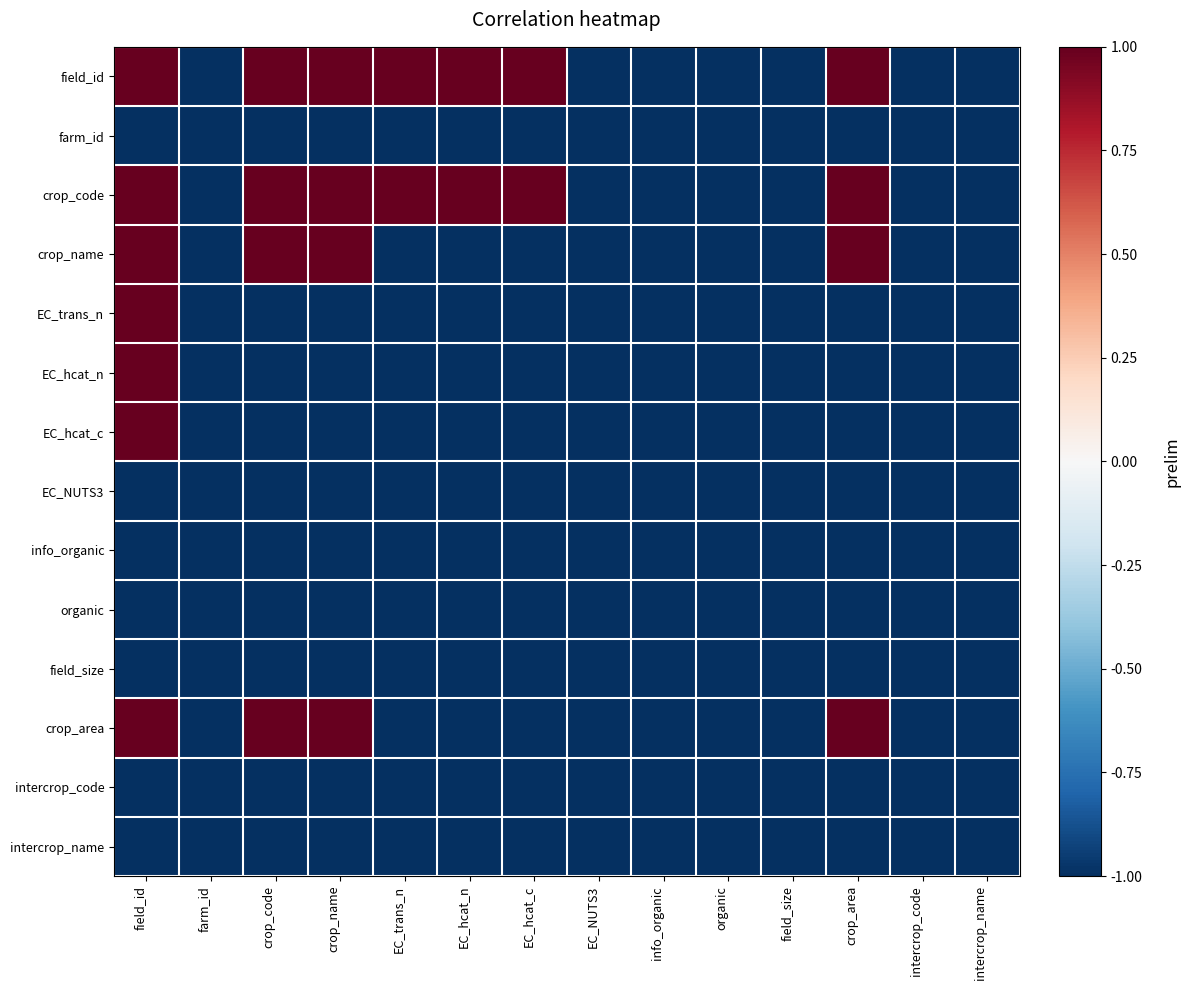

Which category has the highest value across all series?

field_id